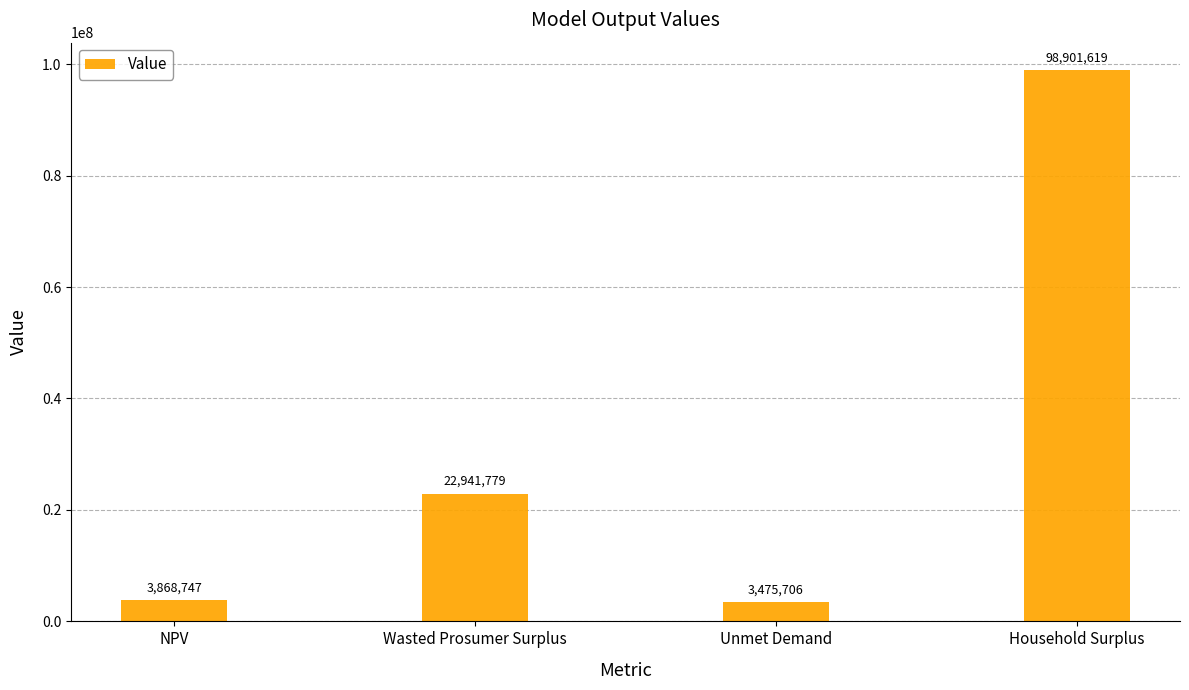

Which has a higher value, Wasted Prosumer Surplus or NPV?

Wasted Prosumer Surplus